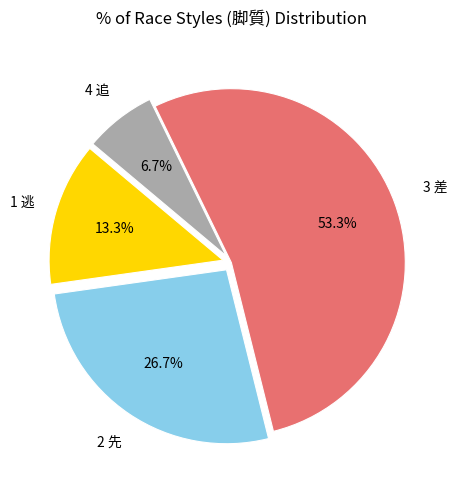

Is there any slice that represents more than half of the pie?

Yes